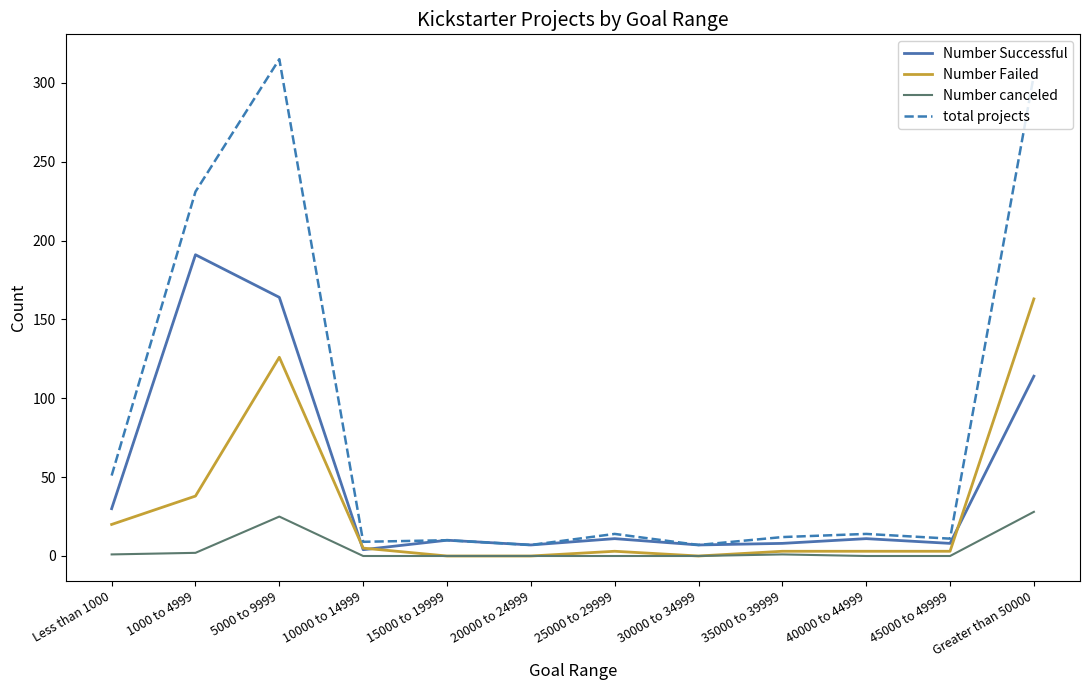

What are all the series names shown in the legend?

Number Successful, Number Failed, Number canceled, total projects